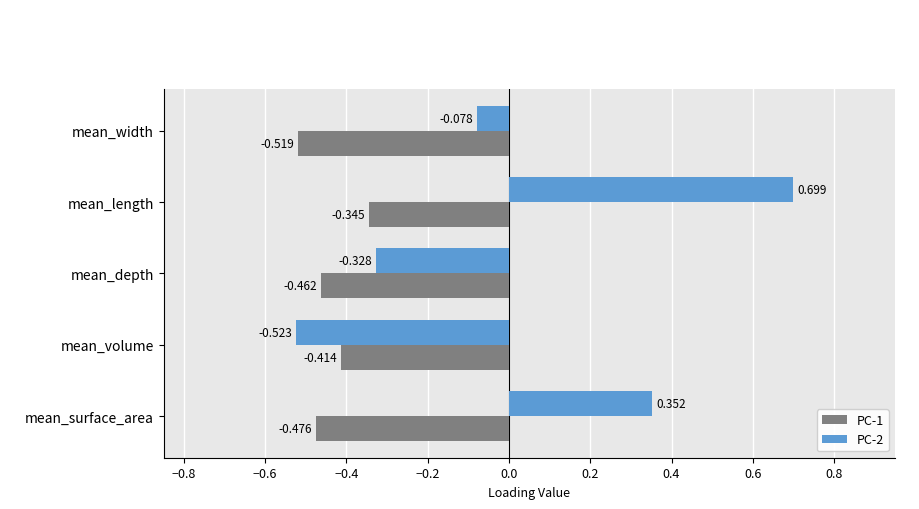

List the labels in order of PC-2 value, largest first.

mean_length, mean_surface_area, mean_width, mean_depth, mean_volume